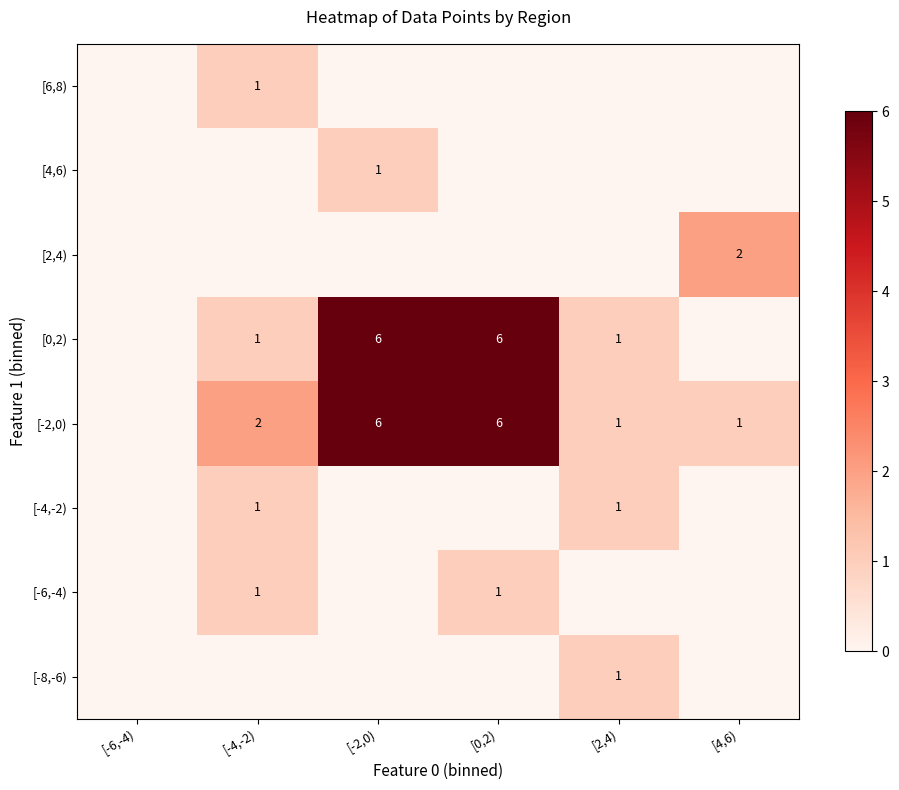

Is it true that [0,2) equals 6 at [0,2)?

True